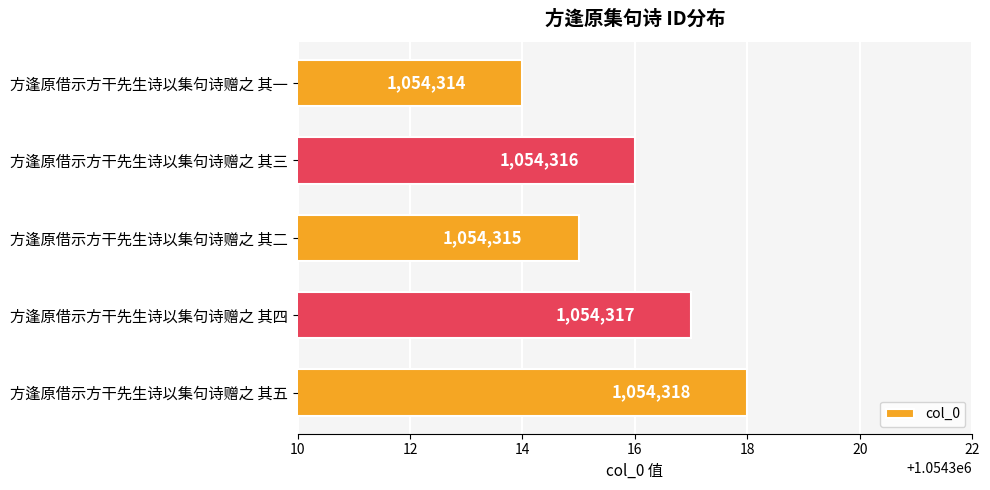

The chart shows a value of 1054315 at 方逢原借示方干先生诗以集句诗赠之 其二. True or false?

True